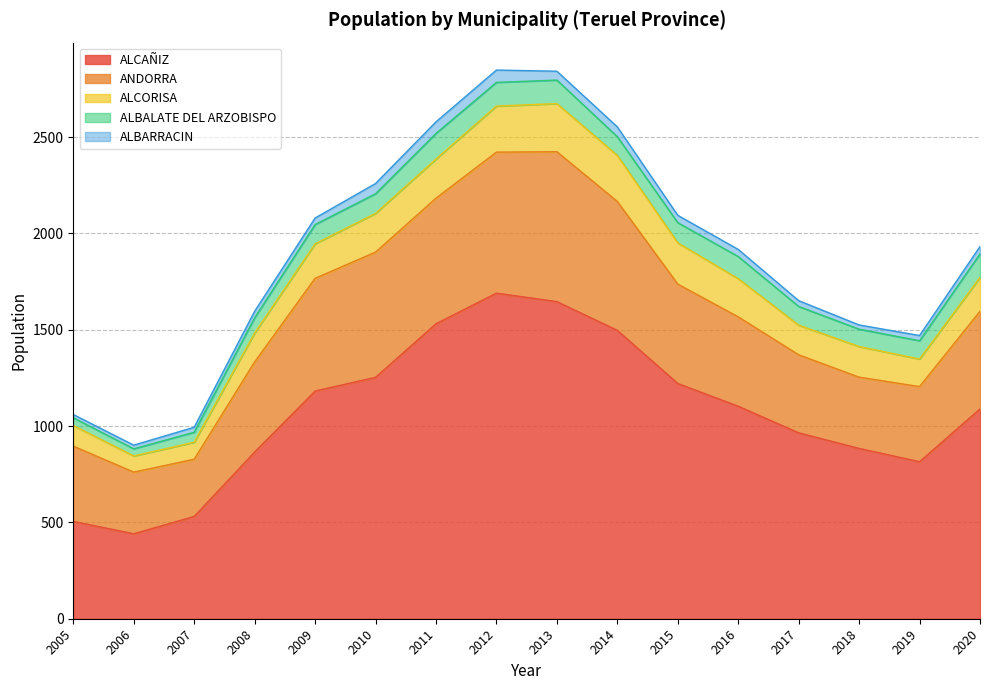

Which has a higher value, 2020 or 2008?

2020